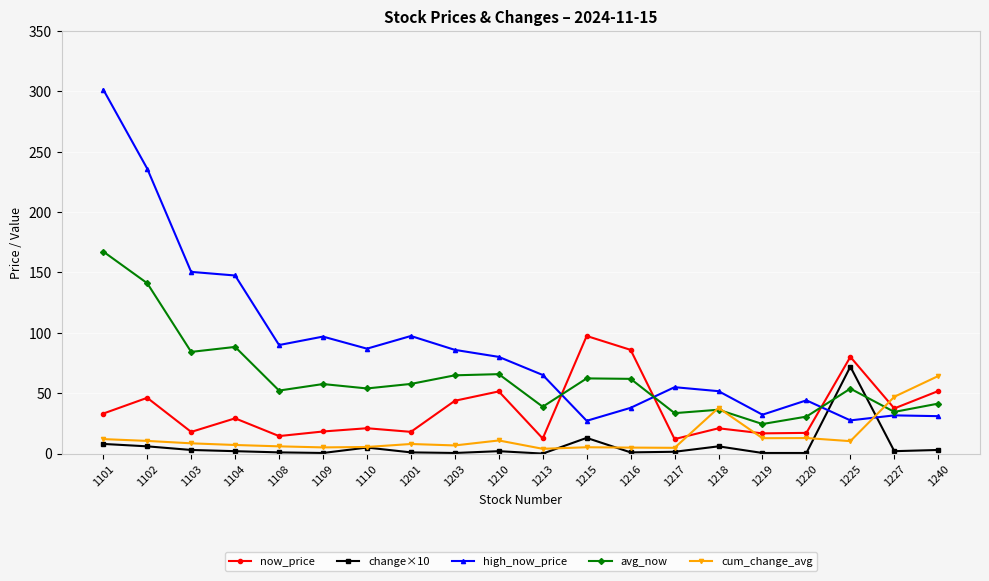

Rank the series at 1104 from highest to lowest value.

high_now_price, avg_now, now_price, cum_change_avg, change×10